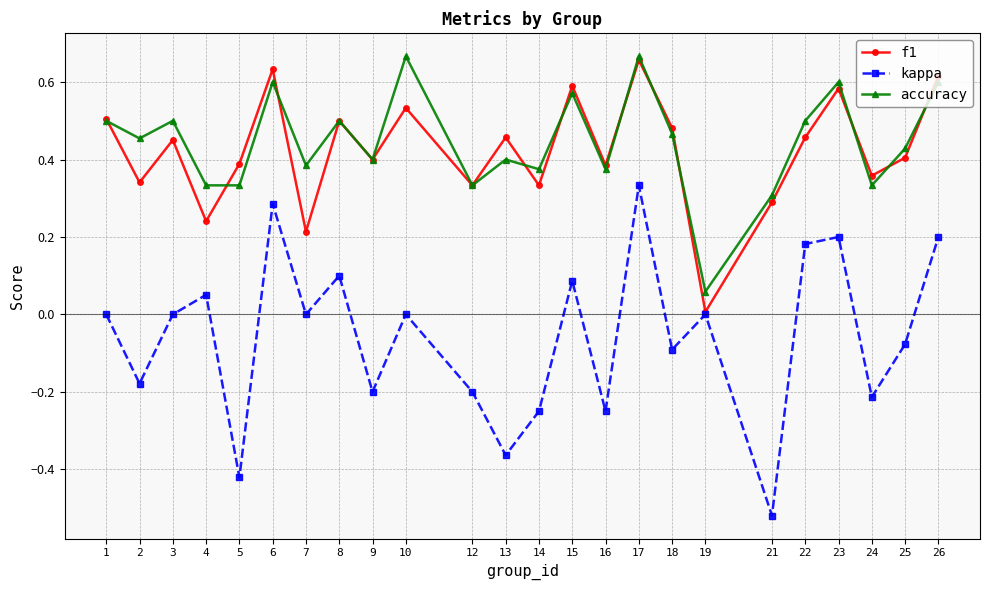

In f1, how many points are higher than both neighbors (excluding endpoints)?

8